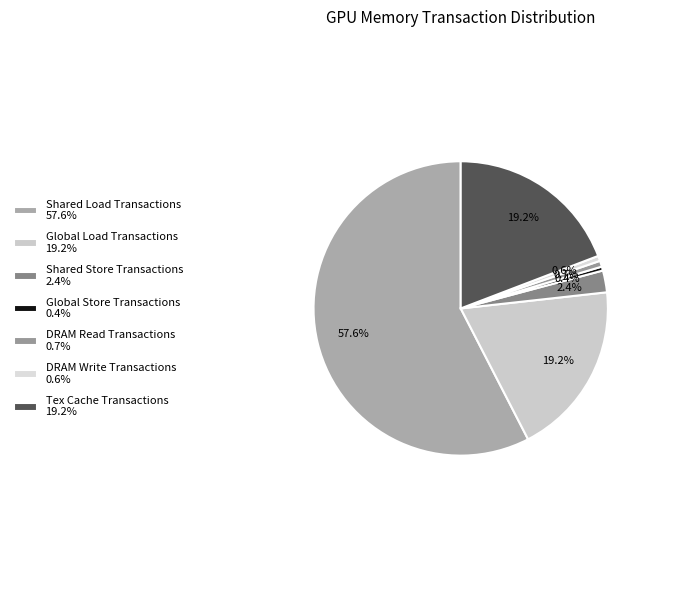

Which category has the biggest portion of the pie?

Shared Load Transactions